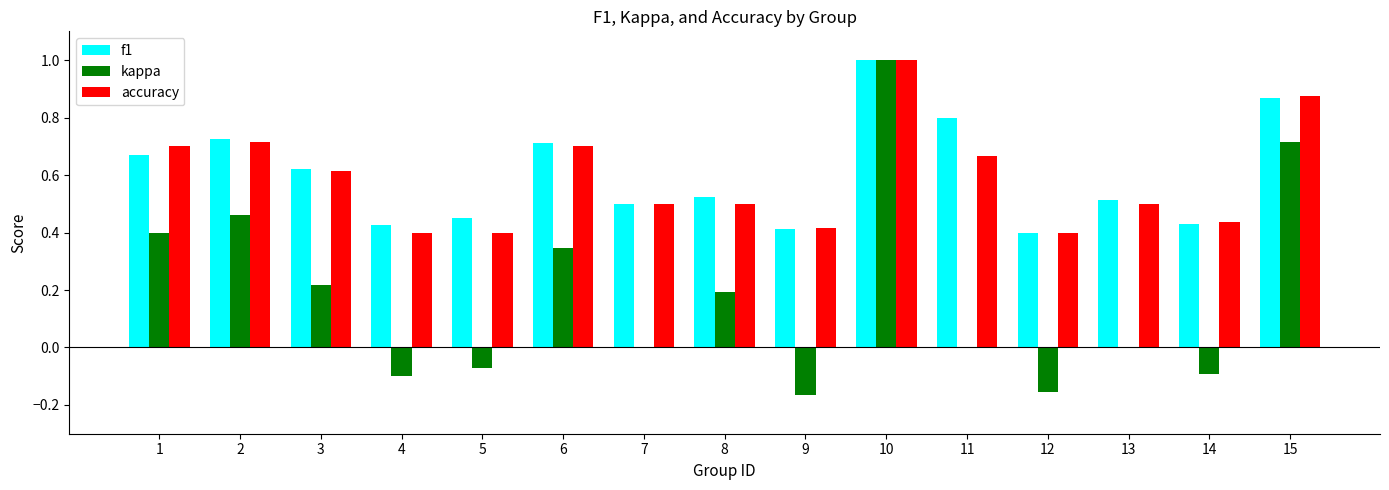

Count the number of categories in the chart.

15